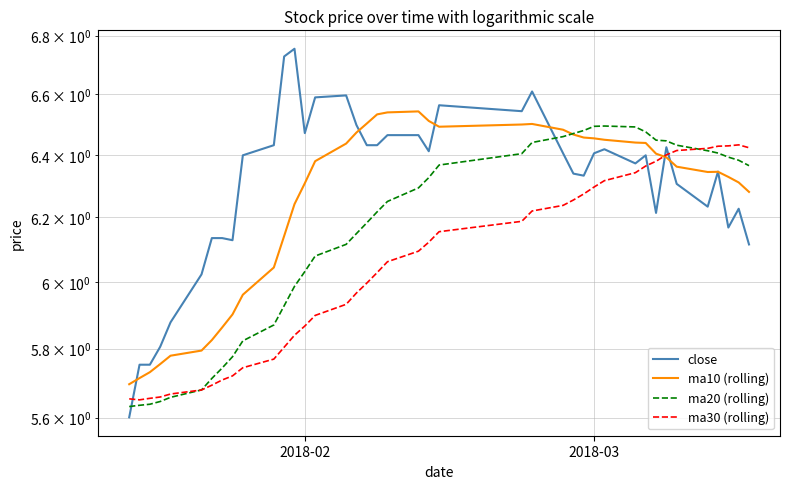

How many intersections are there between ma10 (rolling) and ma30 (rolling)?

1